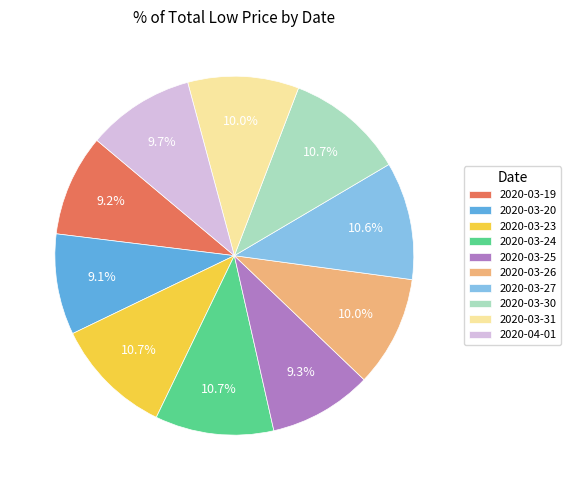

What percentage do 2020-03-31 and 2020-03-23 together represent?

20.7%